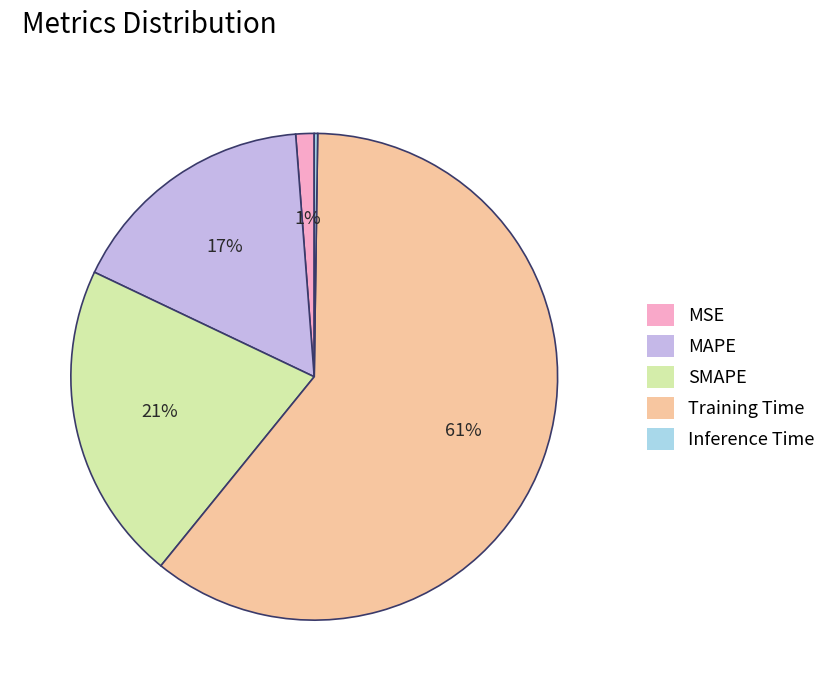

Which slice is the largest?

Training Time